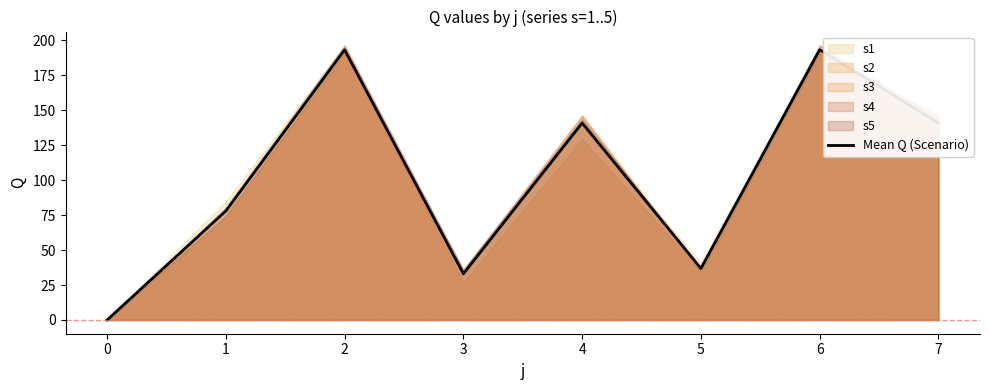

How many categories are shown in the chart?

8